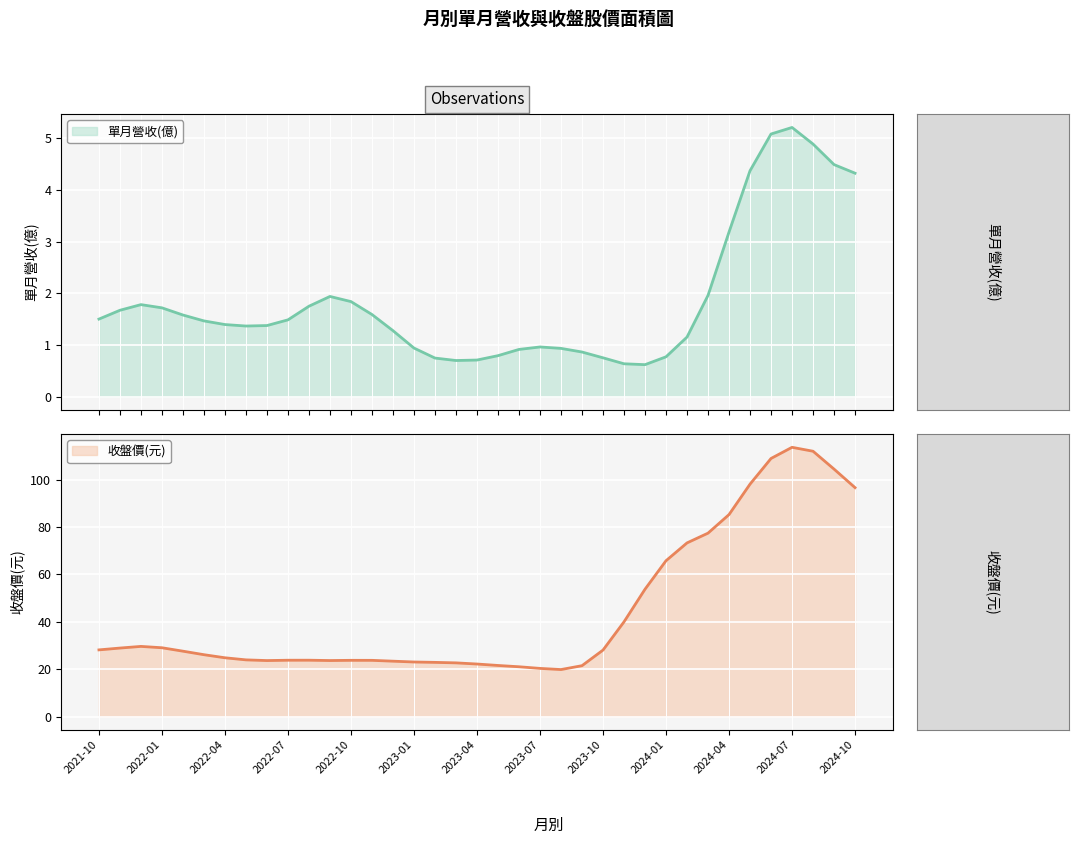

True or false: 收盤價(元) has a value of 96.6 at 2024-10.

True